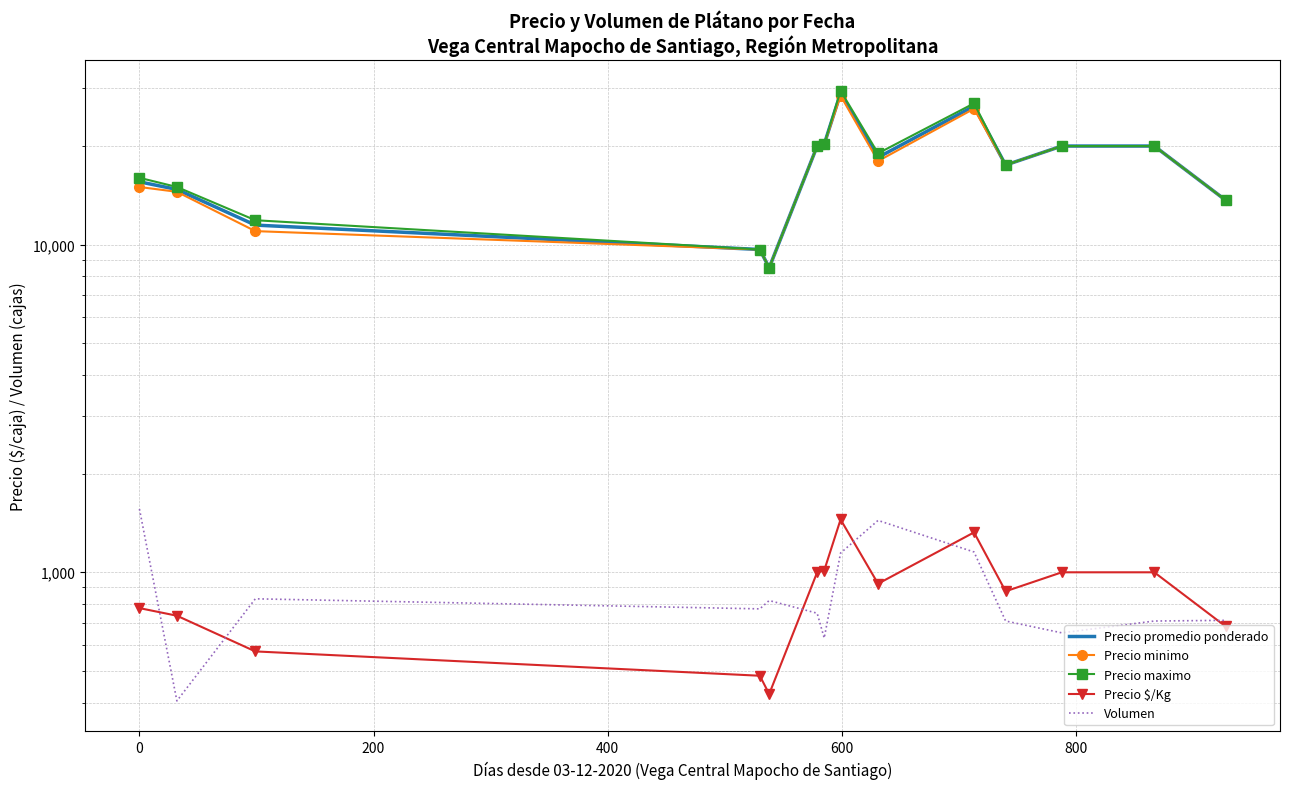

Reading left to right, transcribe all the data shown in this chart.

Precio promedio ponderado: 15554.5	14743.5	11475.2	9666.7	8500.0	20000.0	20250.0	28991.0	18462.0	26475.7	17500.0	20000.0	20000.0	13666.7
Precio minimo: 15000.0	14500.0	11000.0	9666.7	8500.0	20000.0	20250.0	28500.0	18000.0	26000.0	17500.0	20000.0	20000.0	13666.7
Precio maximo: 16000.0	15000.0	11875.0	9666.7	8500.0	20000.0	20250.0	29500.0	19000.0	27000.0	17500.0	20000.0	20000.0	13666.7
Precio $/Kg: 777.5	737.0	573.5	483.3	425.0	1000.0	1012.5	1449.5	923.0	1323.7	875.0	1000.0	1000.0	683.3
Volumen: 1560.0	405.0	830.0	773.3	820.0	750.0	630.0	1145.0	1440.0	1153.3	710.0	653.3	710.0	713.3